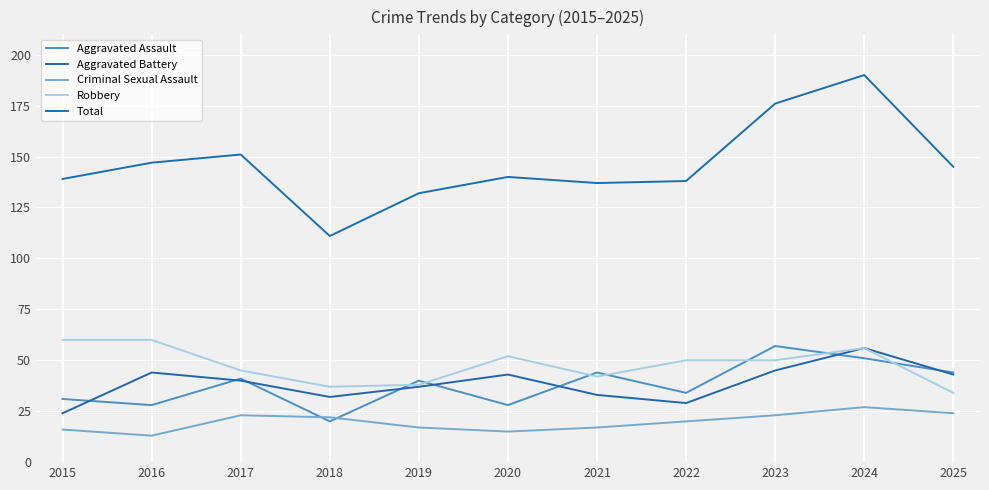

What is the sum of all Total values?

1606